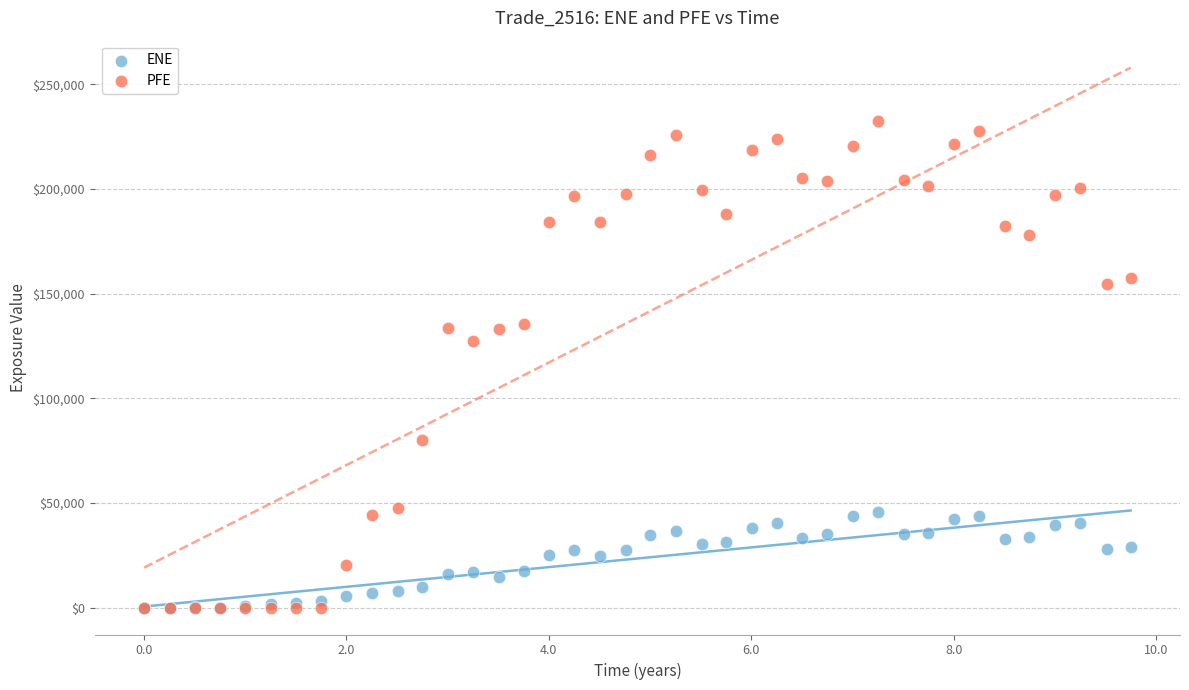

In the PFE series, what Y value is closest to 116344?

127174.0